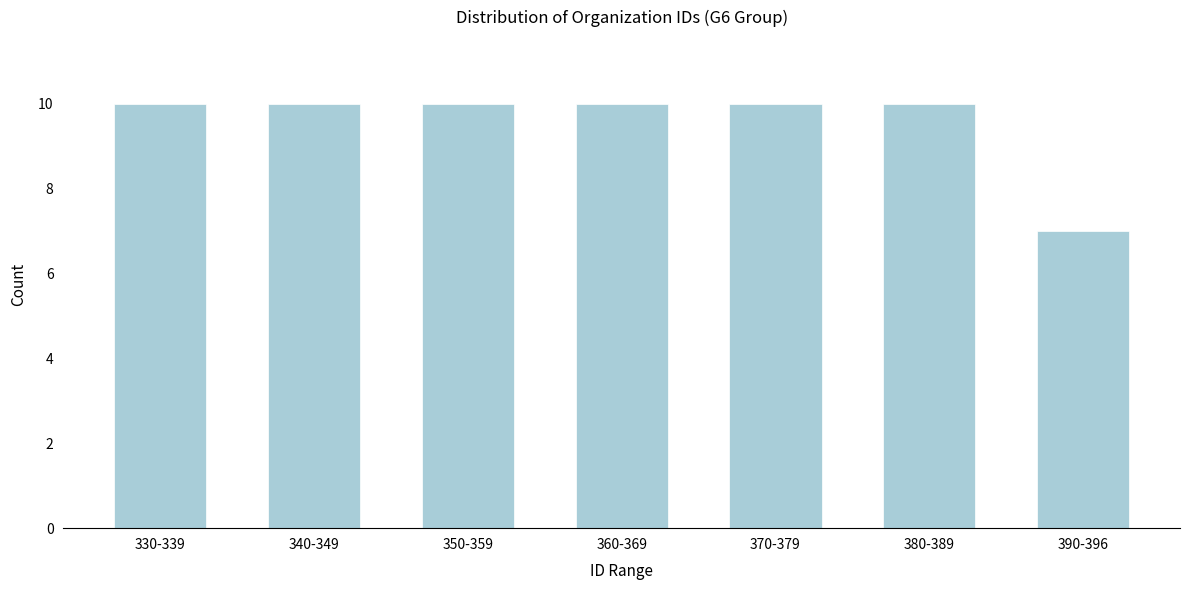

Reading right to left, what are all the values shown in this chart?

7	10	10	10	10	10	10